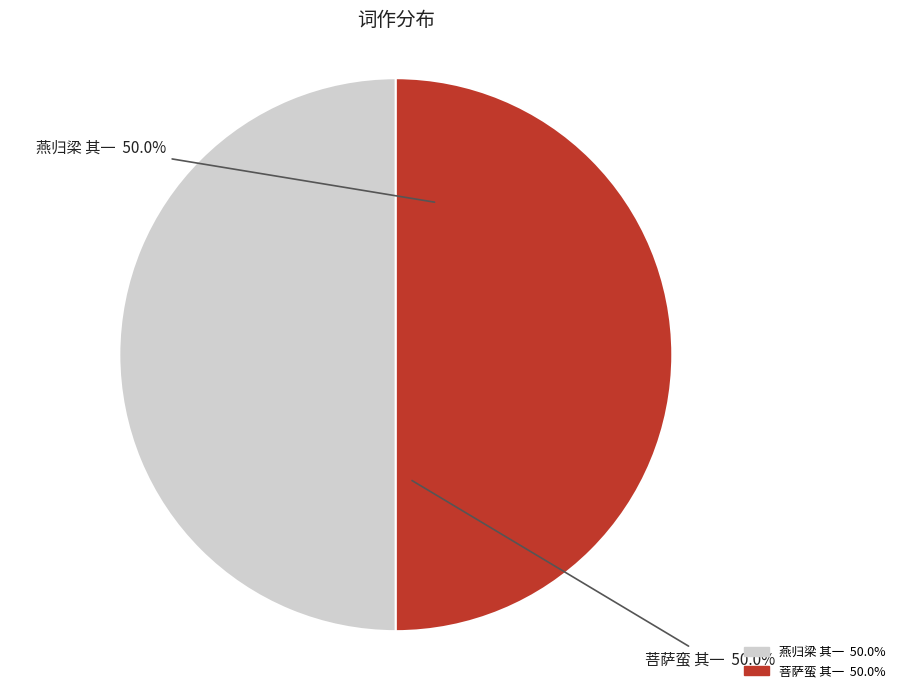

What percentage is NOT represented by 菩萨蛮 其一?

50.0%